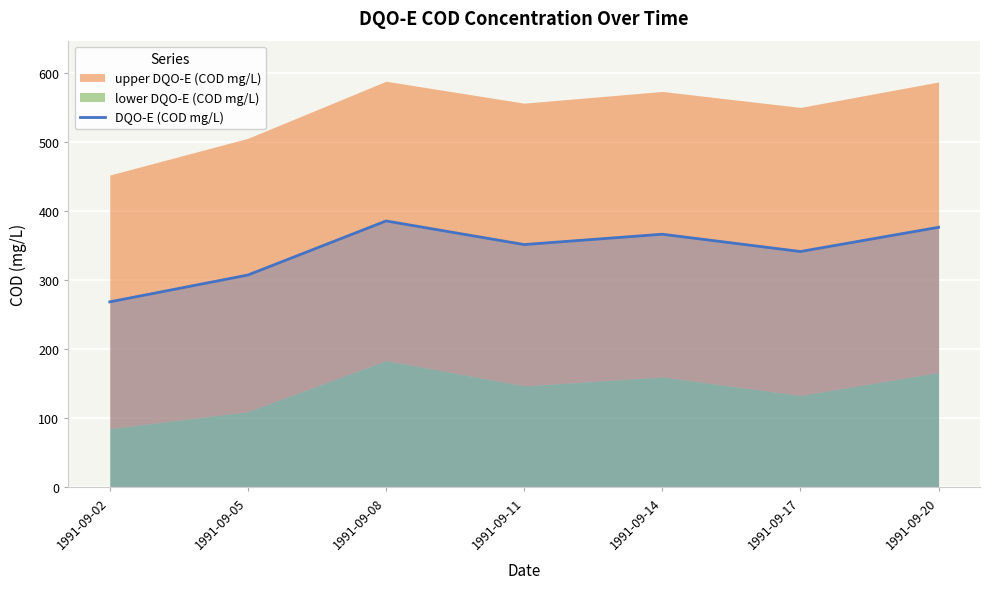

At which label is the value closest to 326?

1991-09-17